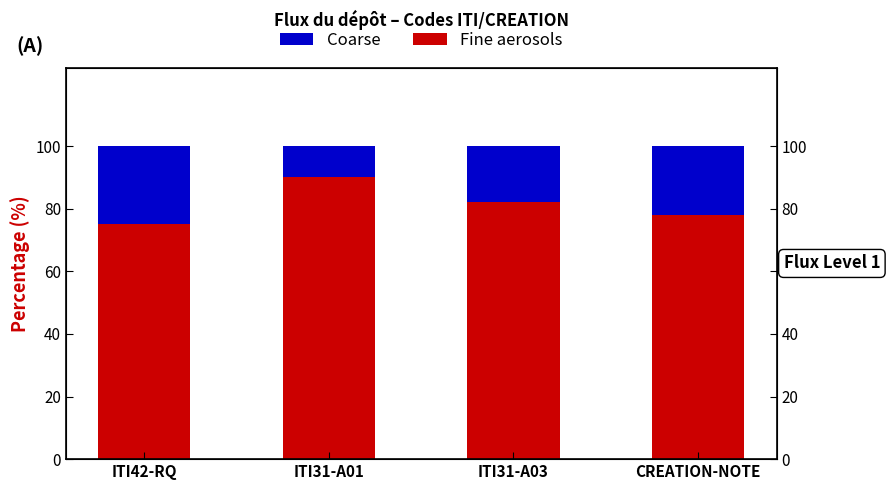

What is the sum of the Coarse values at ITI31-A01 and CREATION-NOTE?

0.3